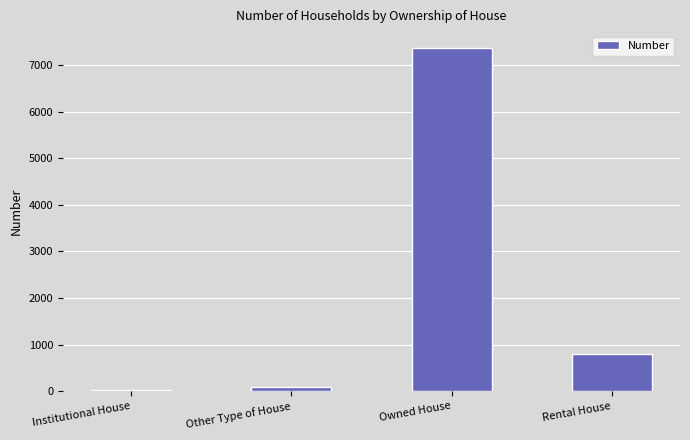

Reading left to right, extract all data points from this chart.

Institutional House=24	Other Type of House=86	Owned House=7358	Rental House=807